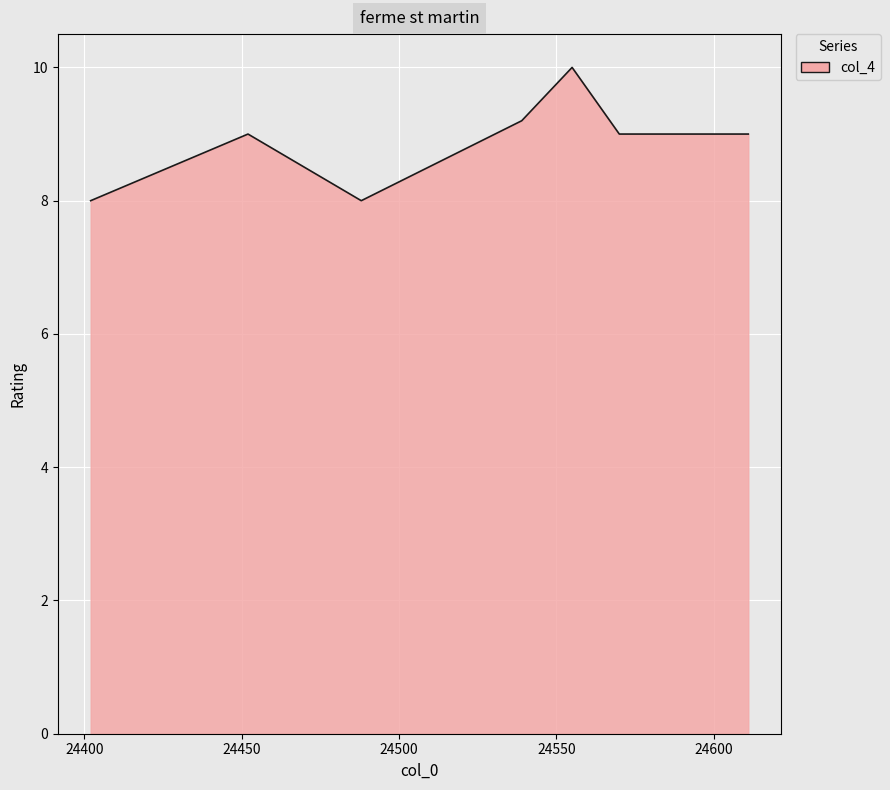

Does the chart display data point markers on the line(s)?

No